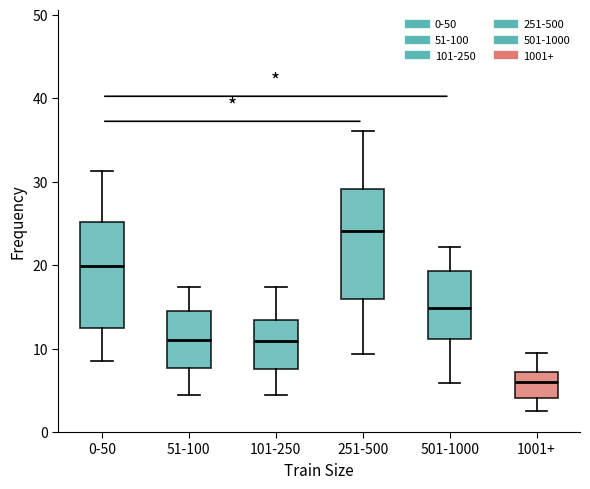

Reading left to right, transcribe this box plot: for each box, give where its median line is, the range the box spans, and where its two whiskers end, as read against the y-axis. The values are not printed on the chart, so give them approximately, as read against the axis.

0-50: median 20, box 12 to 25, whiskers 8 to 31
51-100: median 11, box 8 to 14, whiskers 4 to 17
101-250: median 11, box 8 to 13, whiskers 4 to 17
251-500: median 24, box 16 to 29, whiskers 9 to 36
501-1000: median 15, box 11 to 19, whiskers 6 to 22
1001+: median 6, box 4 to 7, whiskers 3 to 9